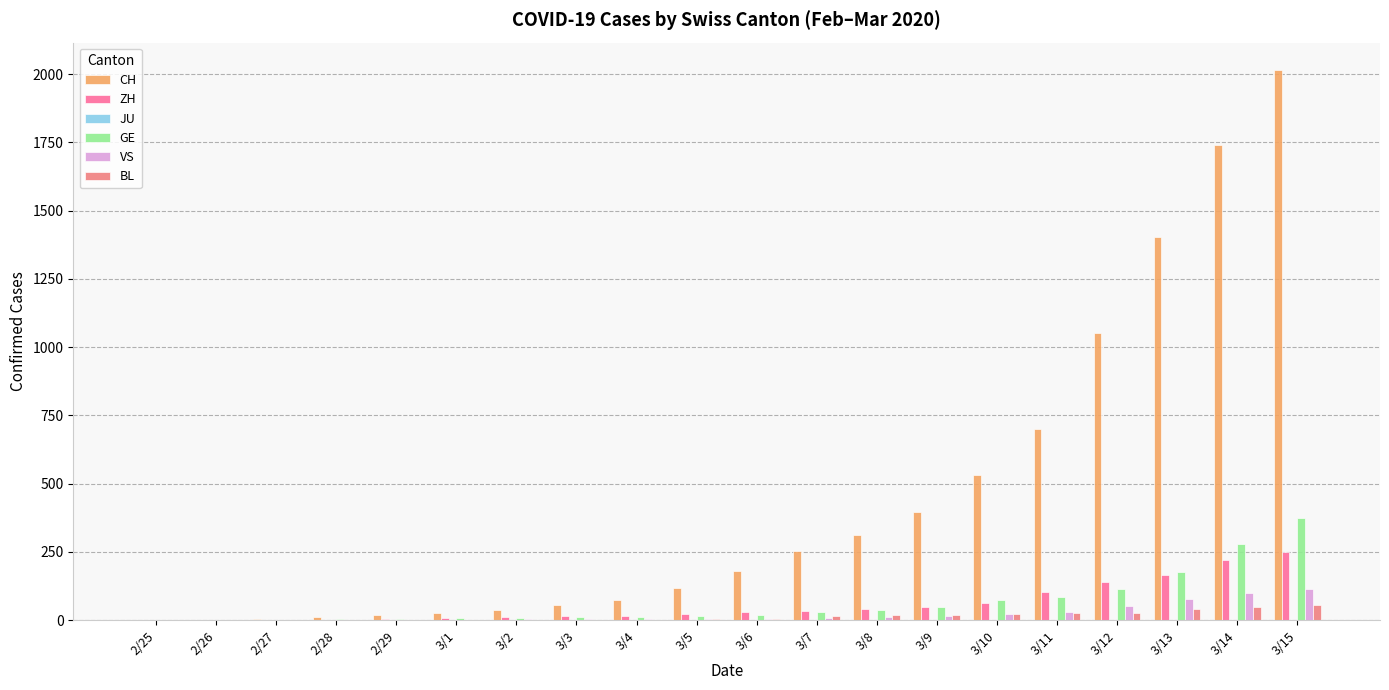

Count the number of data series in this chart.

5